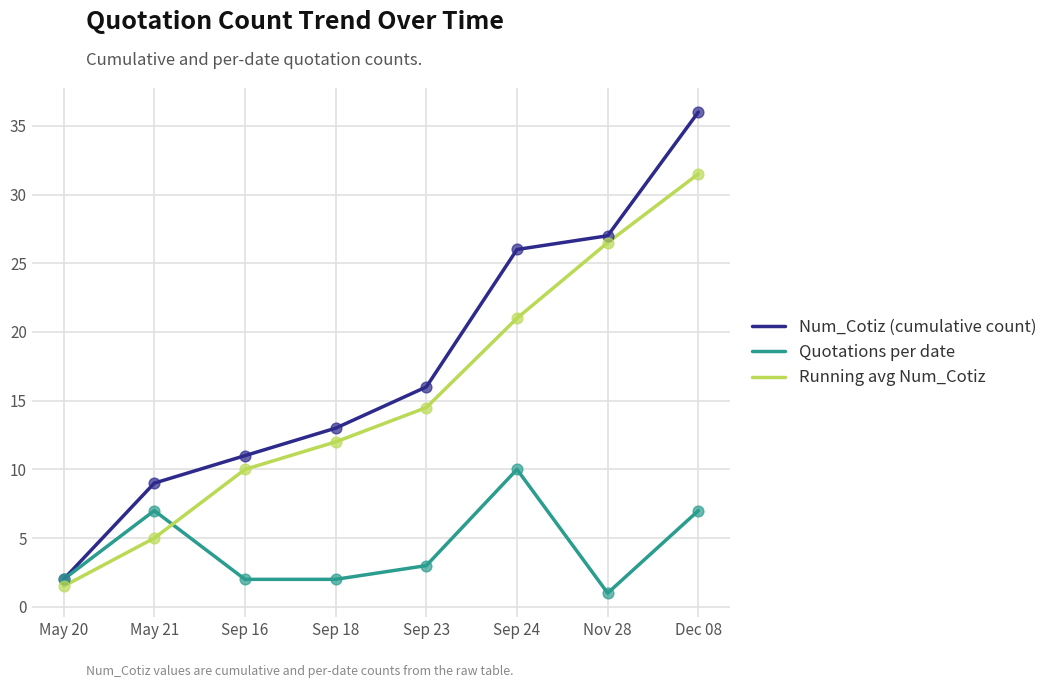

Is the value of Running avg Num_Cotiz at Sep 16 greater than the value of Num_Cotiz (cumulative count) at Sep 23?

No